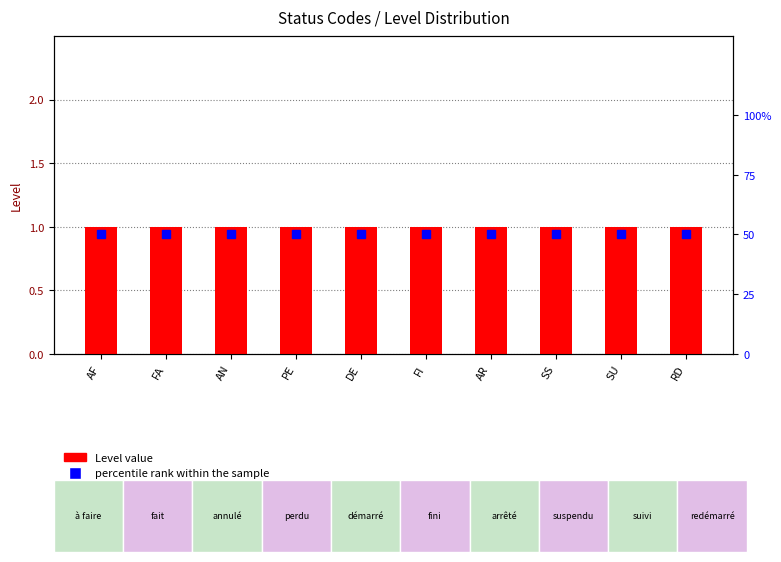

What is the greatest value displayed?

50